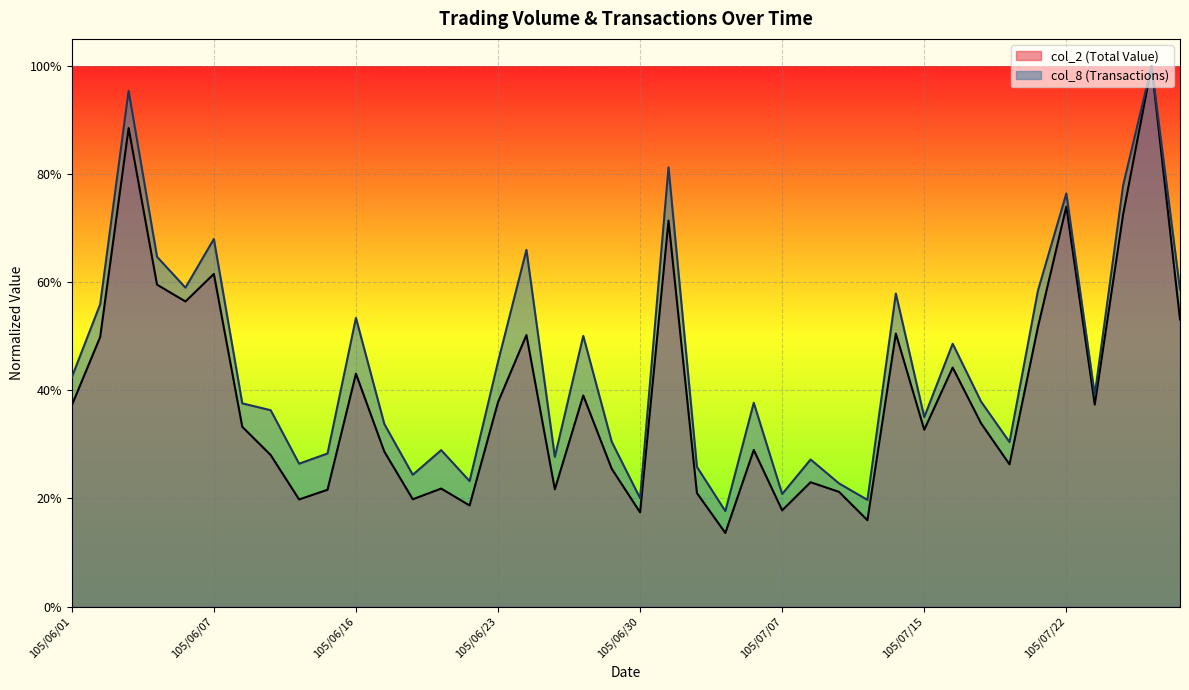

Between 105/07/20 and 105/06/29, which is larger?

105/07/20